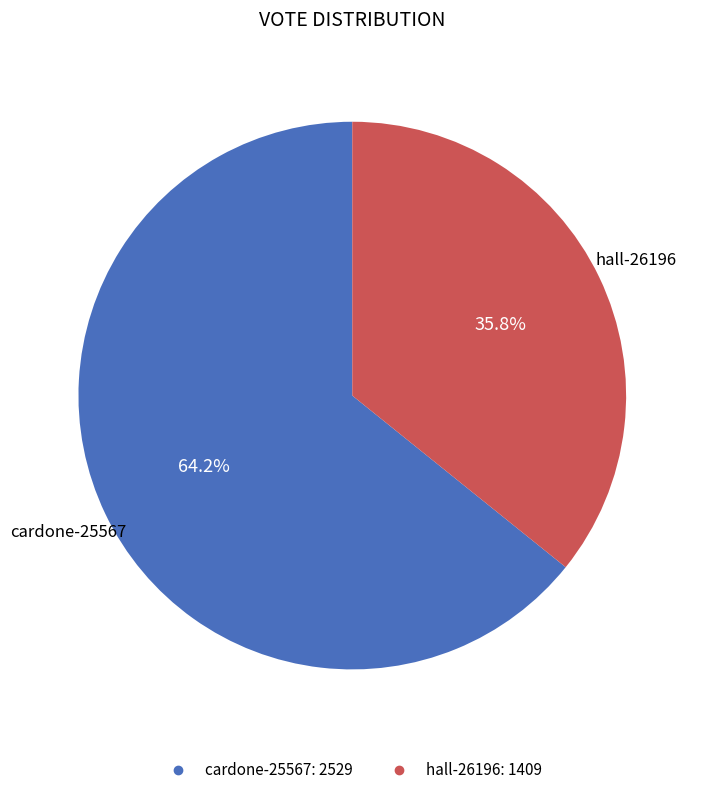

What portion of the pie excludes cardone-25567?

35.8%